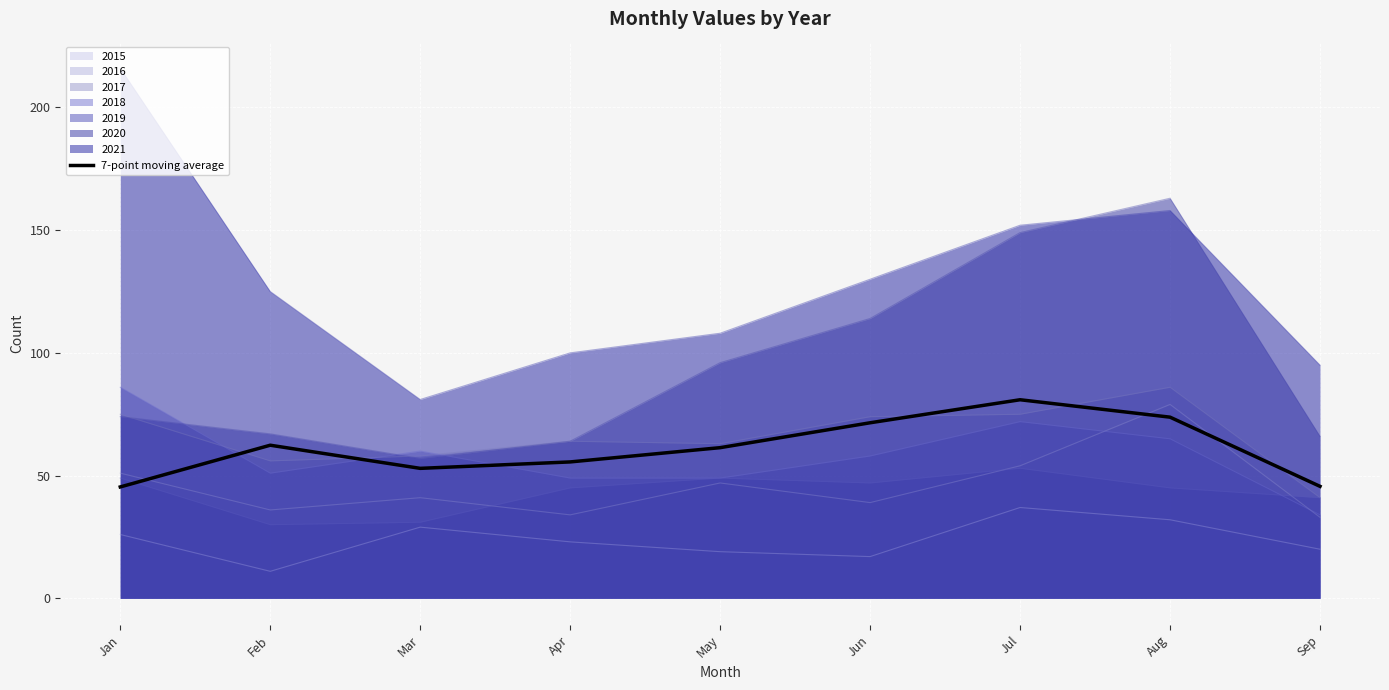

Does the chart display data point markers on the line(s)?

No